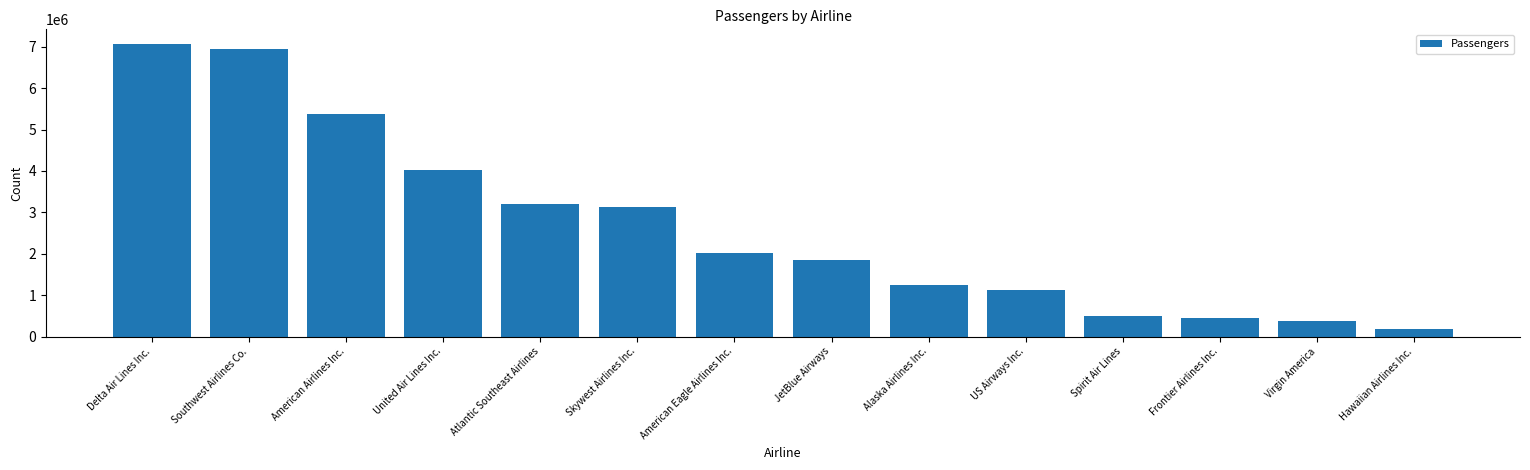

How many categories are shown in the chart?

14